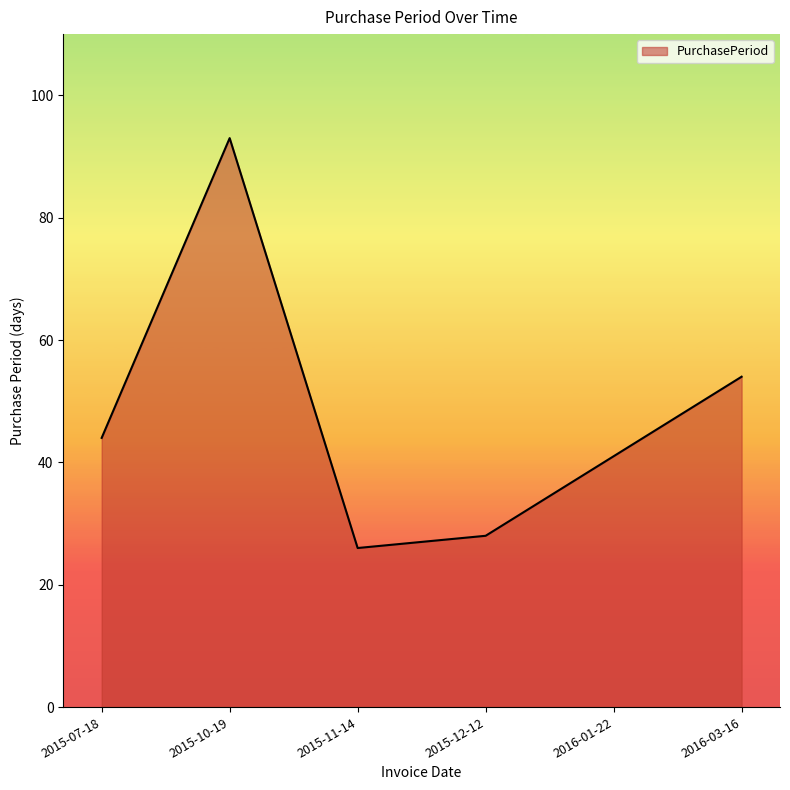

Reading left to right, transcribe all the data shown in this chart.

44	93	26	28	41	54